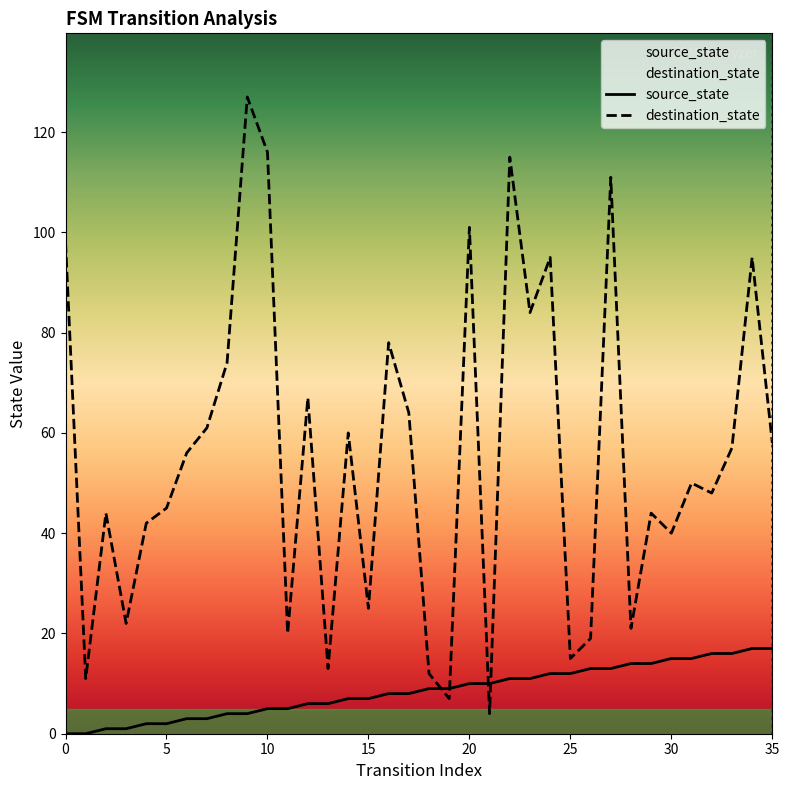

Is the value of destination_state at 30 greater than the value of source_state at 23?

Yes